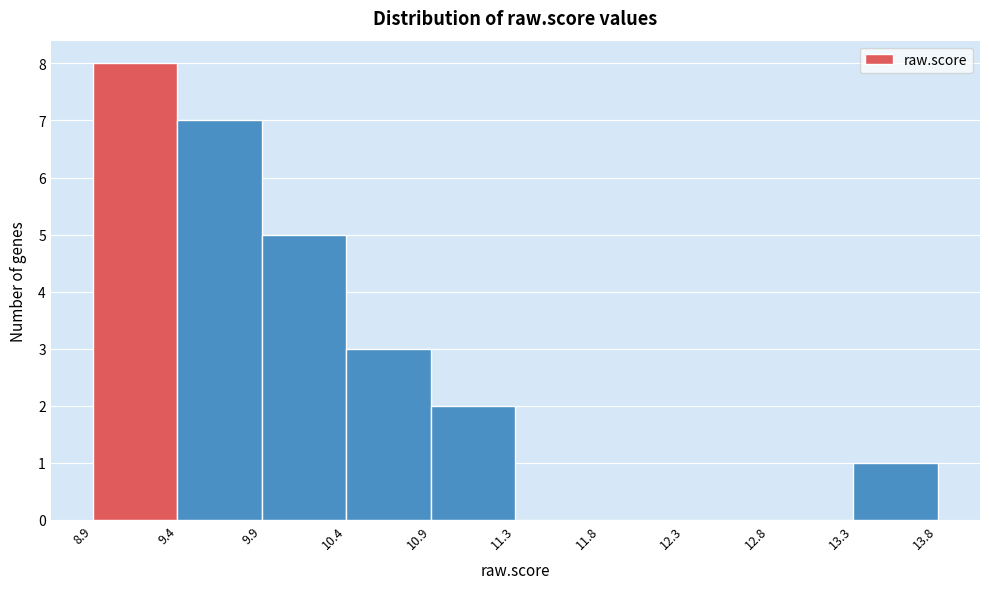

What is the height of the bar covering 9.9 to 10.4 on the x-axis? The values are not printed on the chart, so give them approximately, as read against the axis.

5